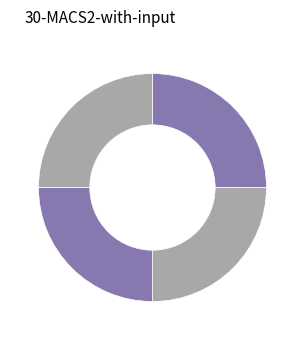

Rank the categories by value from highest to lowest.

BRI - #10651 - BANDA ACEH - SSB RESTA LA, BRI - #10331 - BANDA ACEH - SSB RES ACEH, BRI - #8803 - BANDA ACEH - LANGSA, BRI - #10334 - BANDA ACEH - SSB RES ACEH